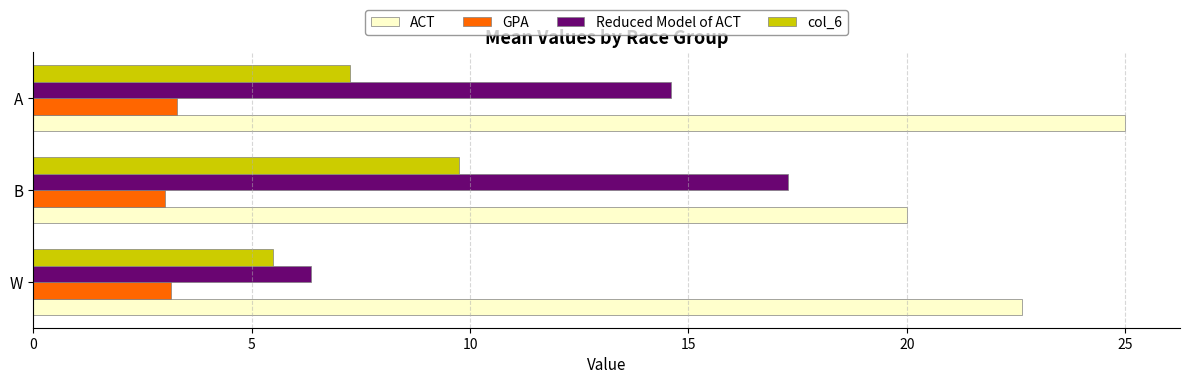

Which category has the highest value in the col_6 series?

B